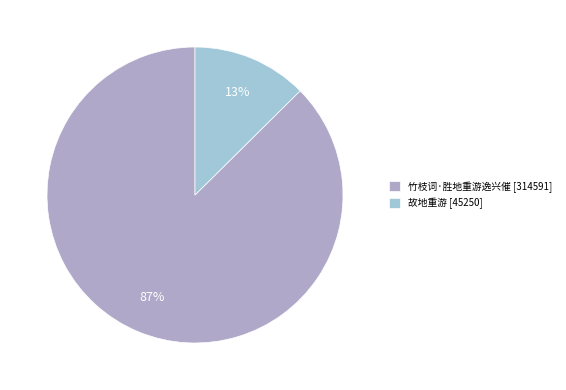

To the nearest percent, what is the combined percentage of 故地重游 and 竹枝词·胜地重游逸兴催?

100%